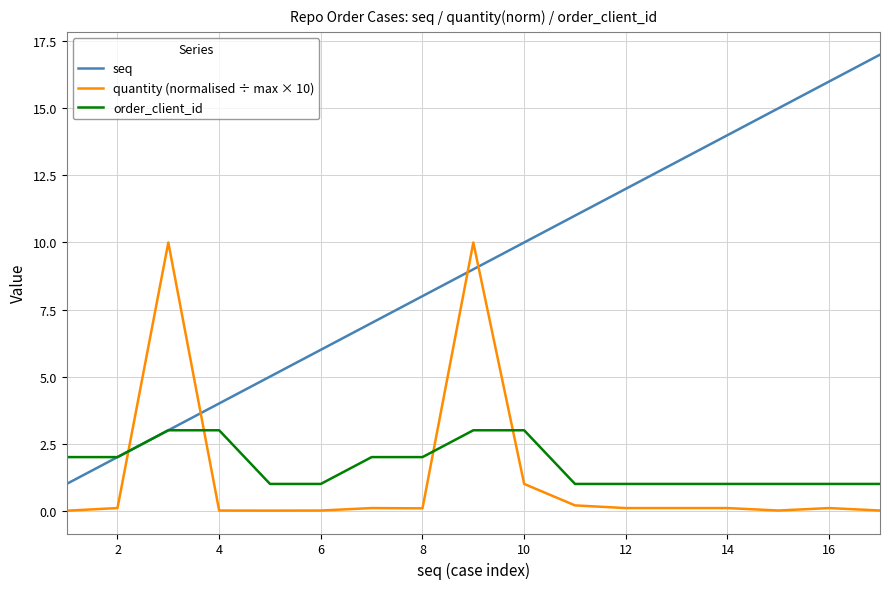

Does the chart have visible grid lines?

Yes